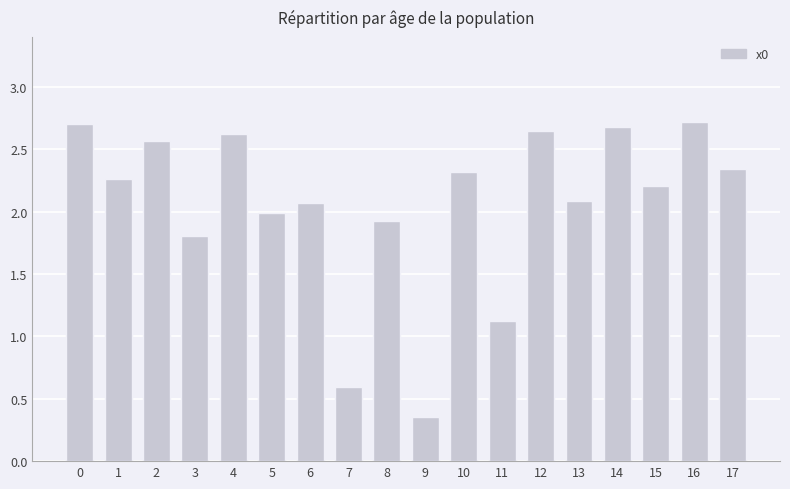

Approximately how many times larger is the value at 5 compared to 15?

0.9